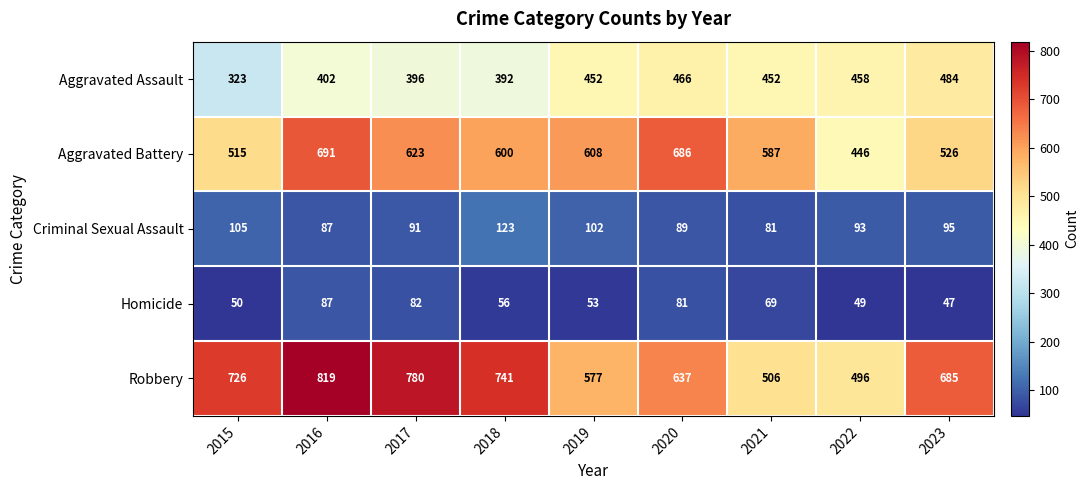

At how many categories does at least one series exceed 408?

9